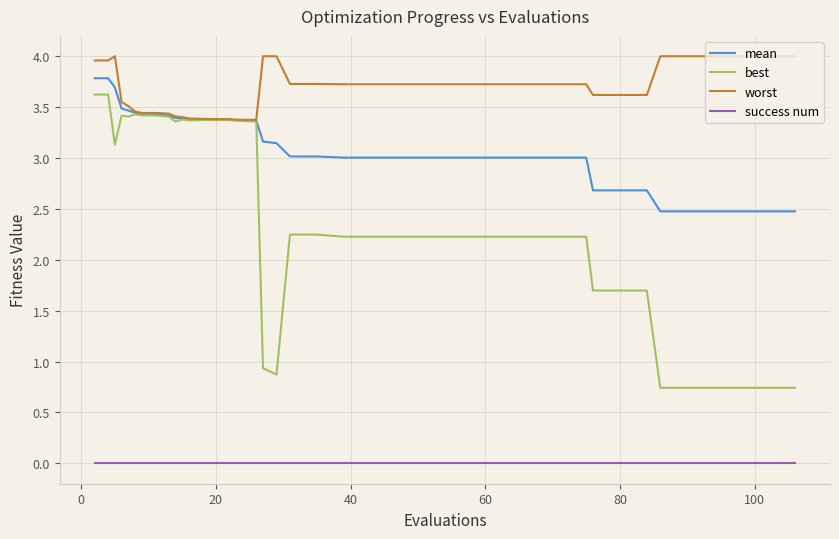

What is the greatest value displayed?

4.0